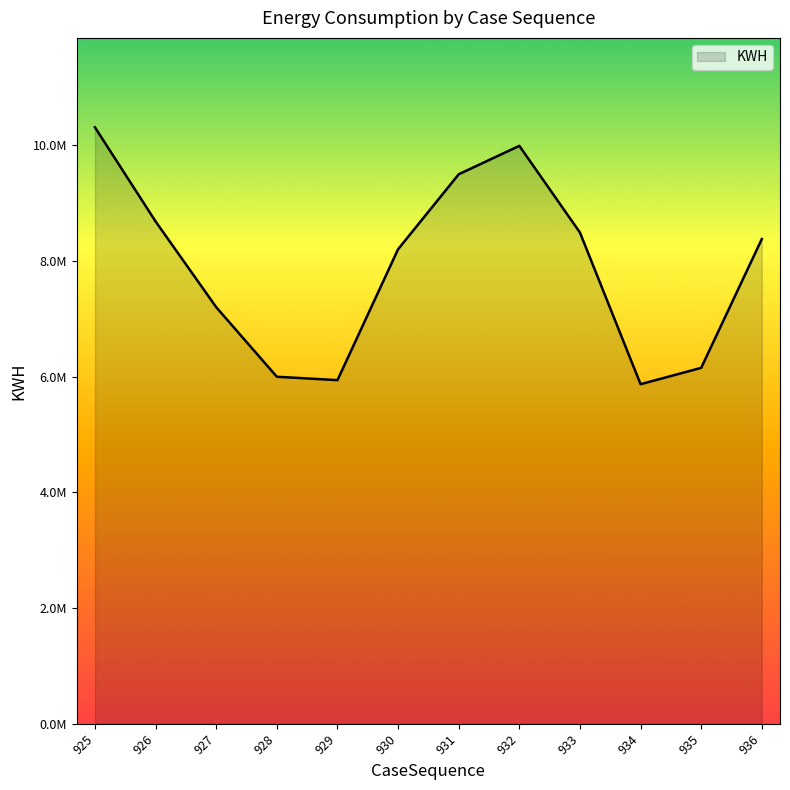

What is the average value?

7895385.9